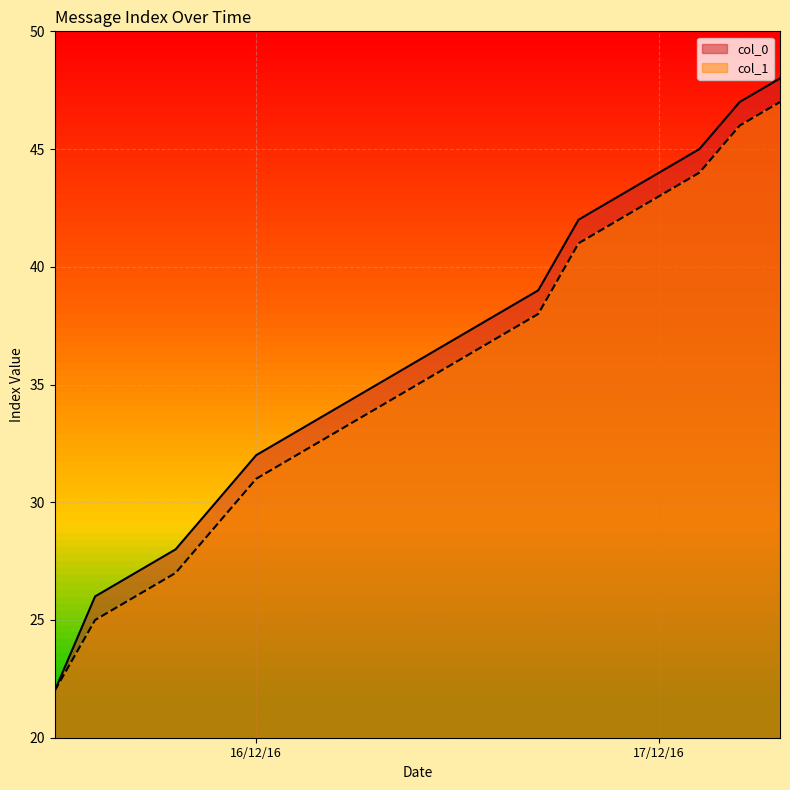

What is the sum of all col_1 values?

668